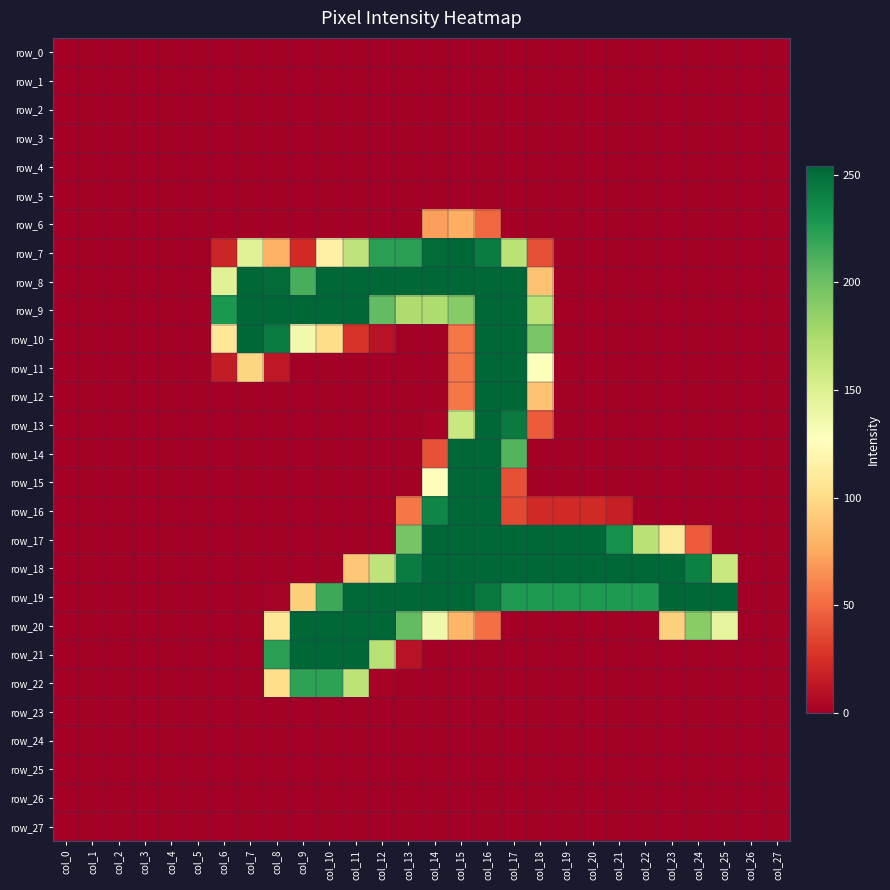

Is the value of row_10 at col_15 greater than the value of row_22 at col_1?

Yes